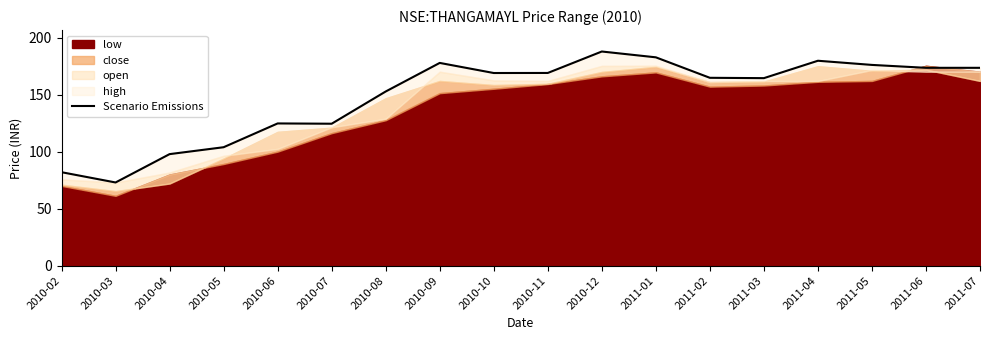

What is the difference between the values at 2011-04 and 2010-07?

55.2